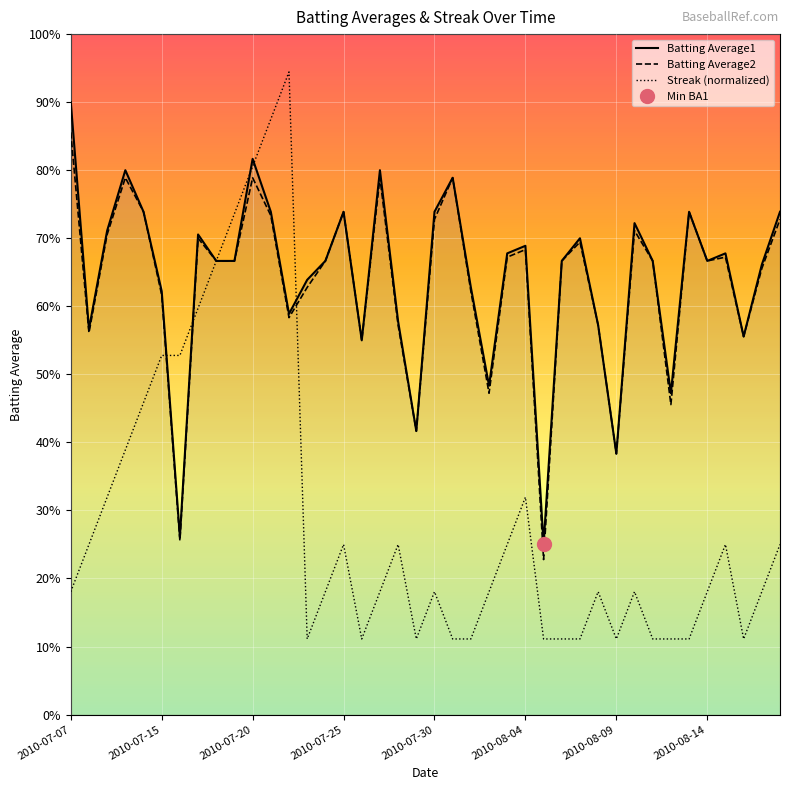

True or false: Batting Average1 and Batting Average2 cross at least once.

False